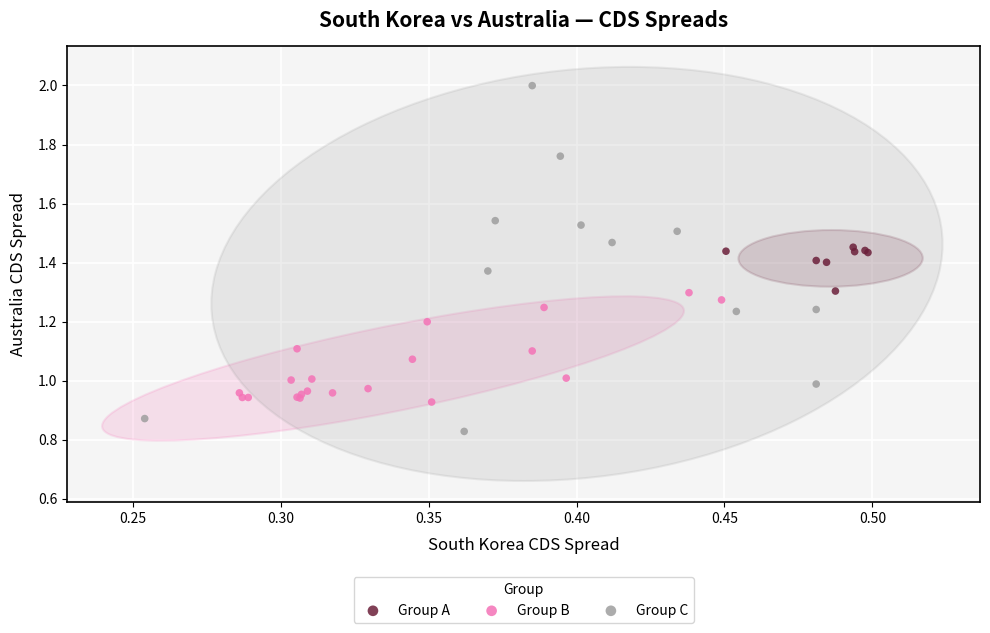

Which series reaches the maximum Y coordinate?

Group C